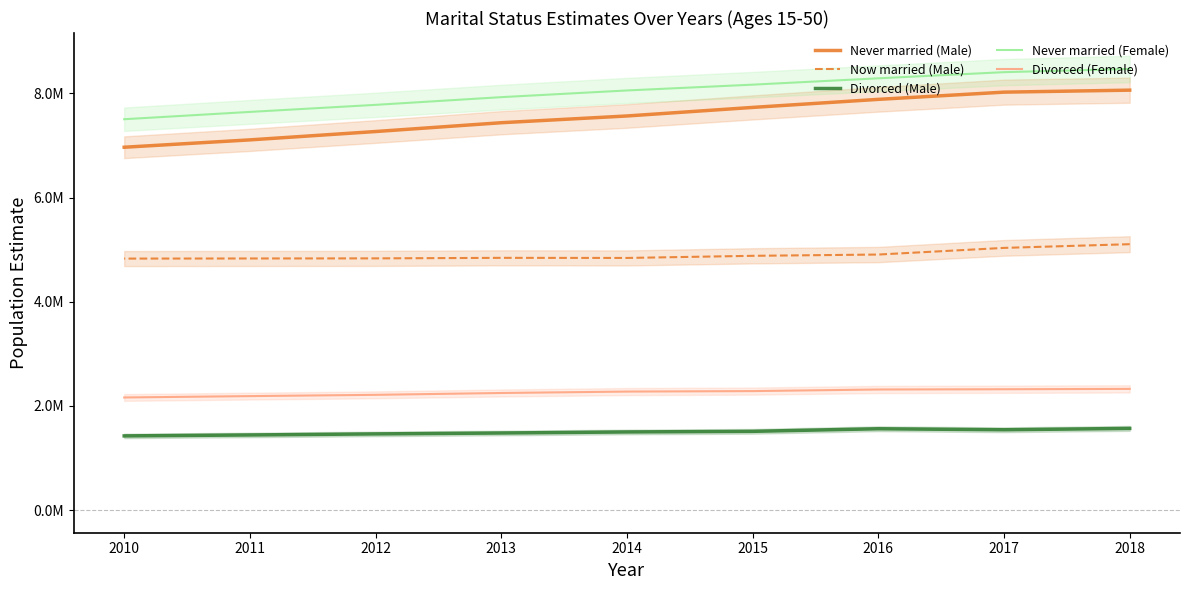

What is the minimum value for Divorced (Male)?

1423017